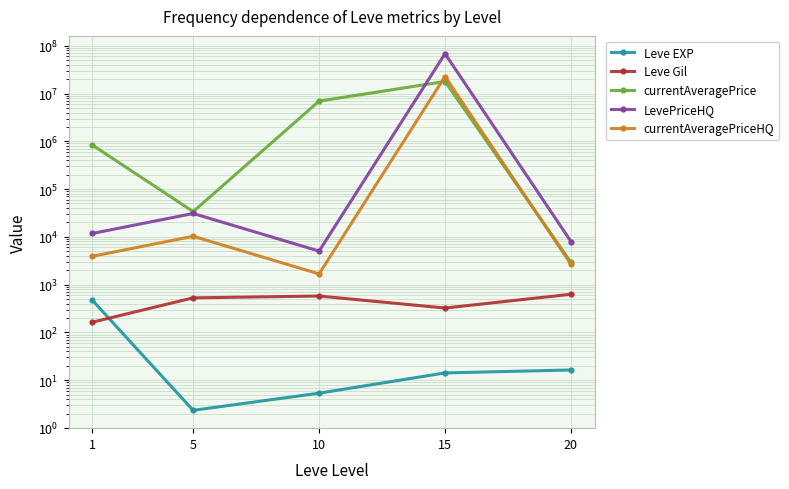

At which category does the chart reach its peak across all series?

15